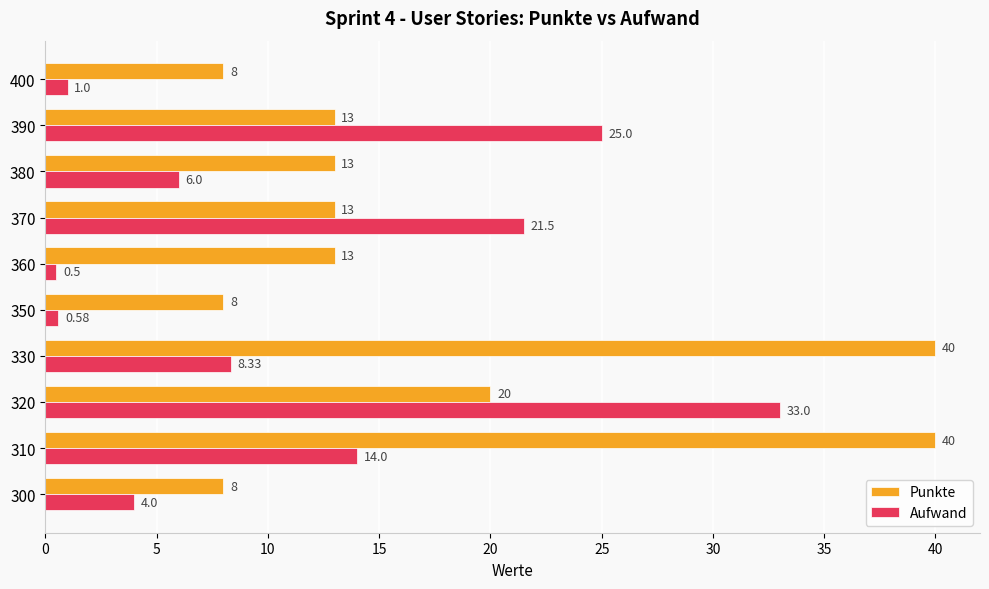

What is the lowest value of the Aufwand series?

0.5